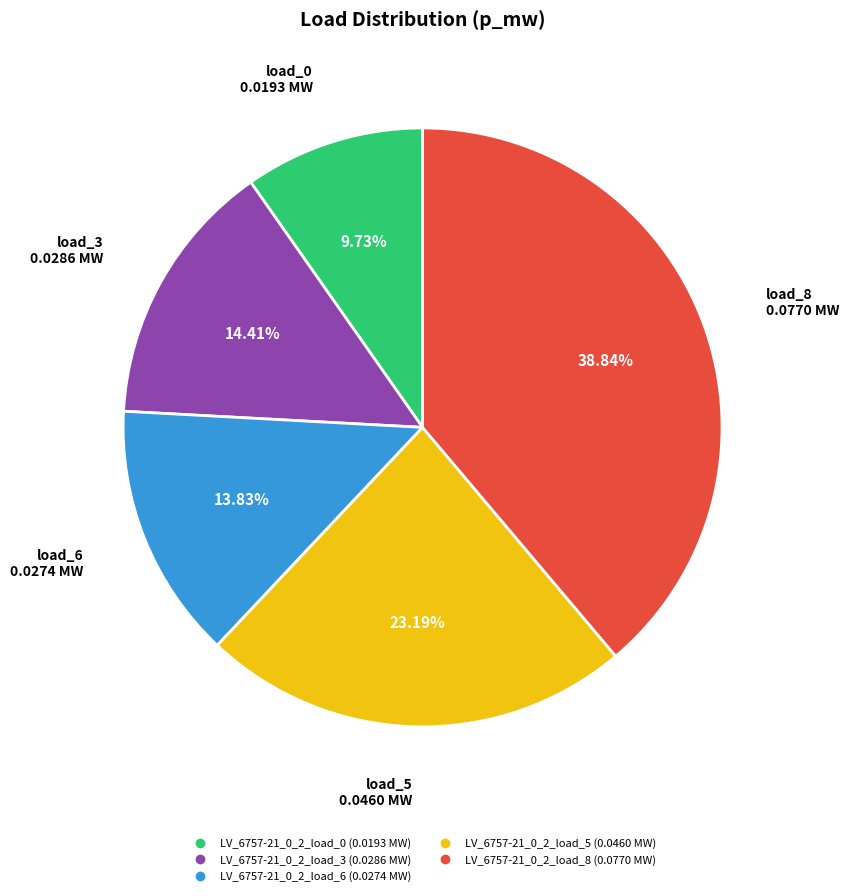

How many slices are in this pie chart?

5